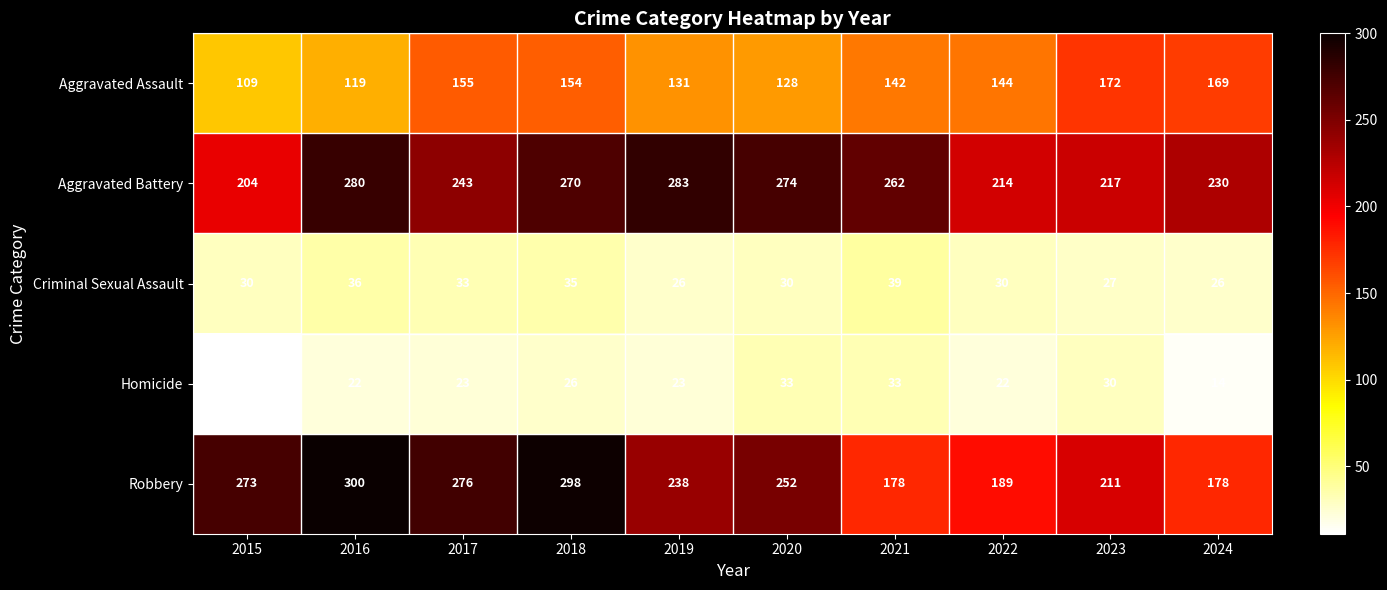

What is the total value across all series at 2024?

617